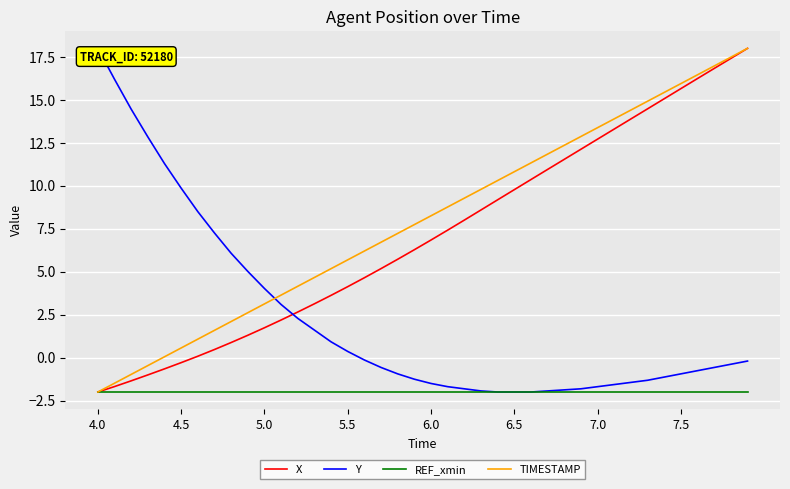

What is the lowest value of the TIMESTAMP series?

-2.0